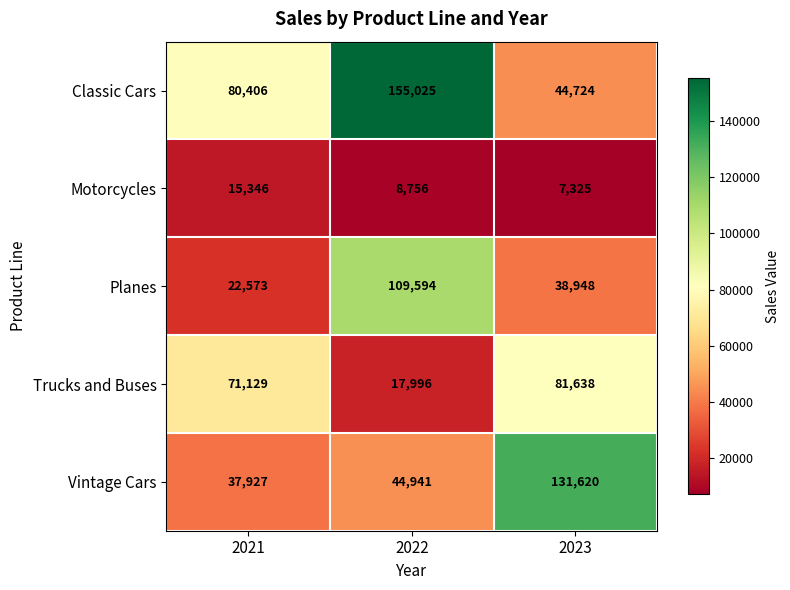

Which series has the largest total across all categories?

Classic Cars